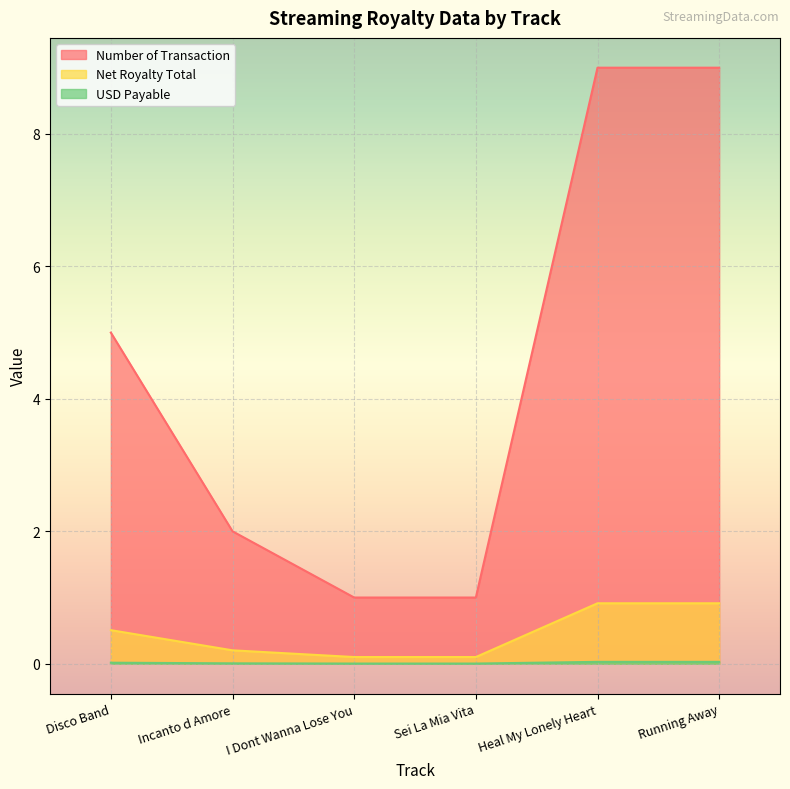

True or false: Net Royalty Total and USD Payable intersect in this chart.

False